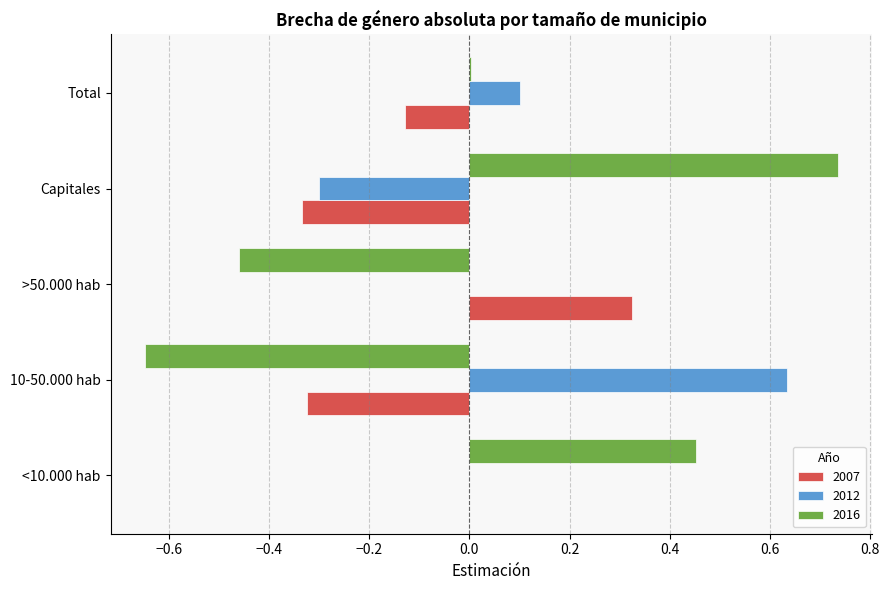

Which series has the largest total across all categories?

2012